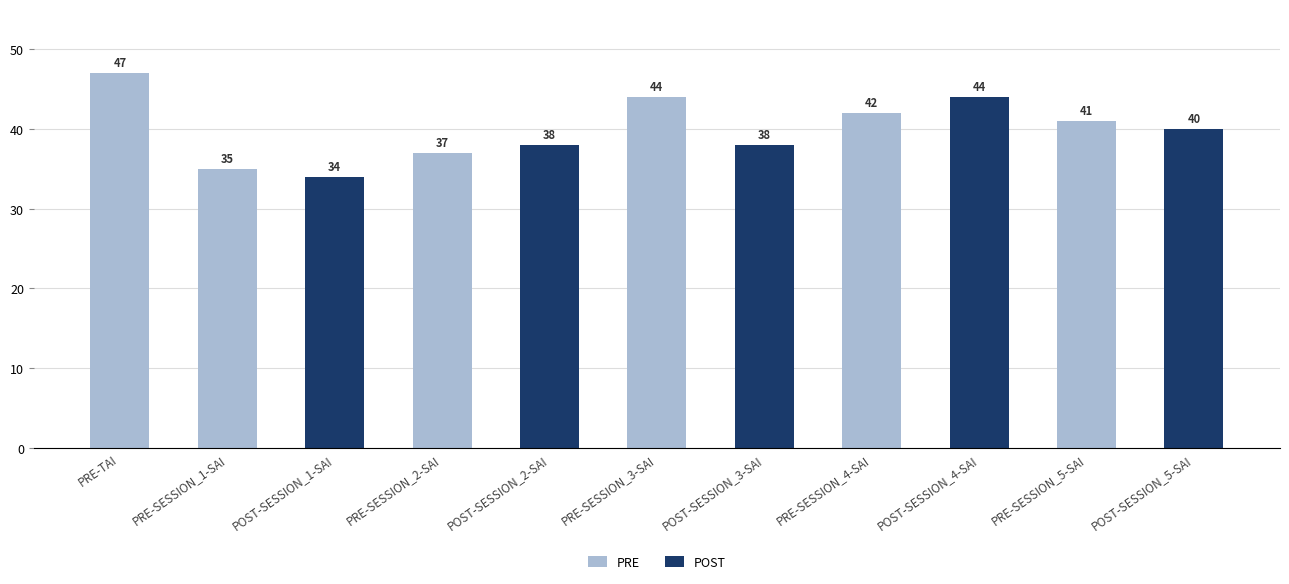

How many categories are shown in the chart?

11